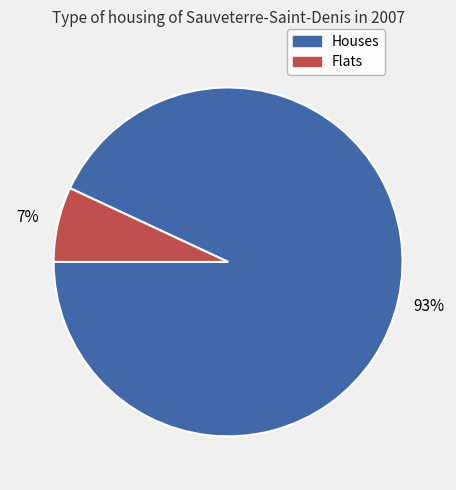

Does any single category account for the majority?

Yes